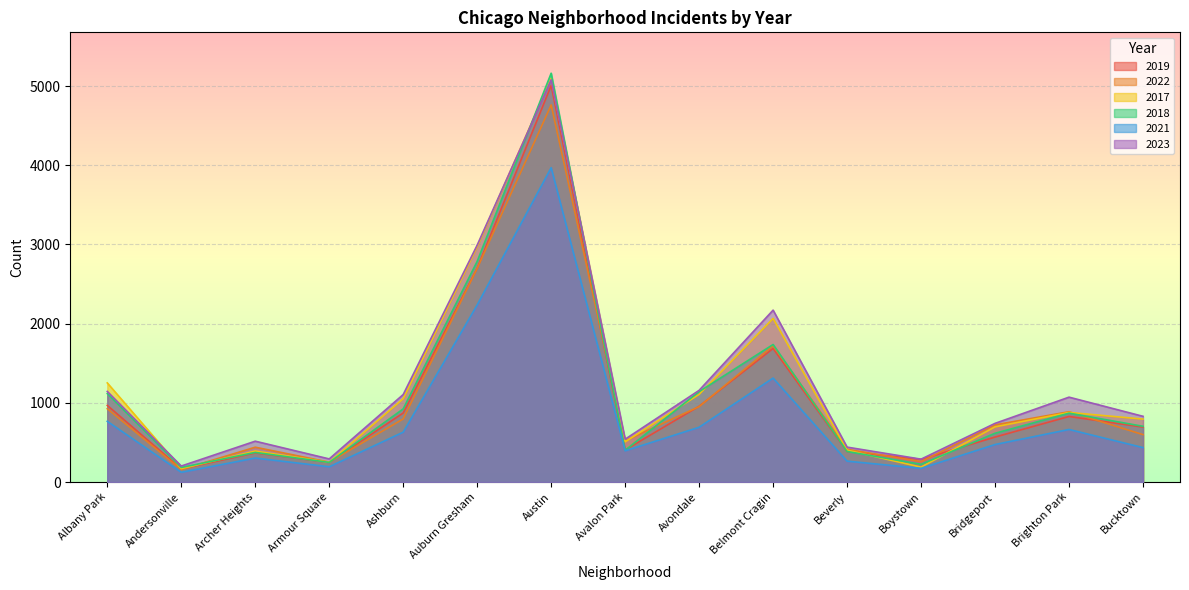

Is the value of 2022 at Archer Heights greater than the value of 2019 at Brighton Park?

No